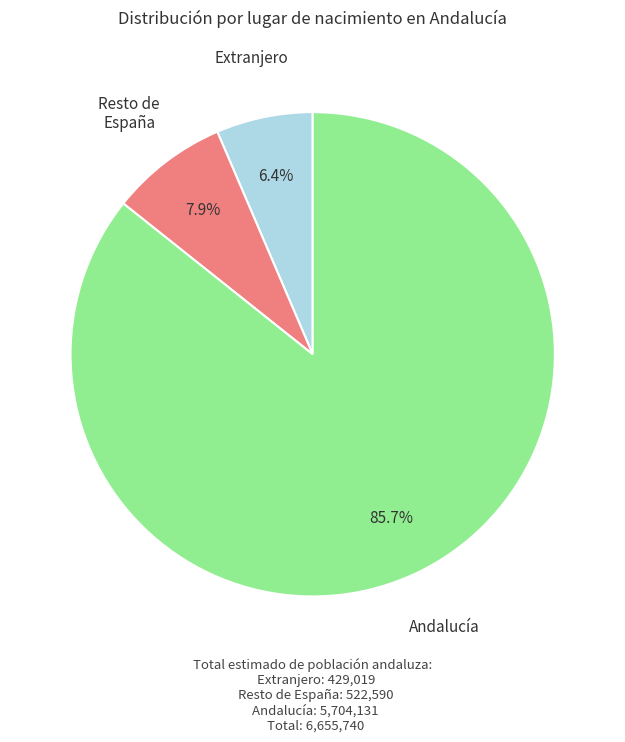

What percentage is NOT represented by Extranjero?

93.6%